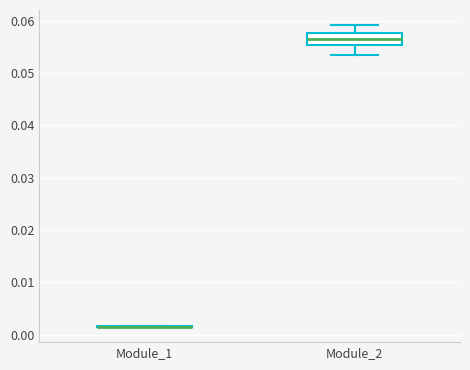

Comparing the boxes themselves (not the whiskers), which one is the tallest?

Module_2